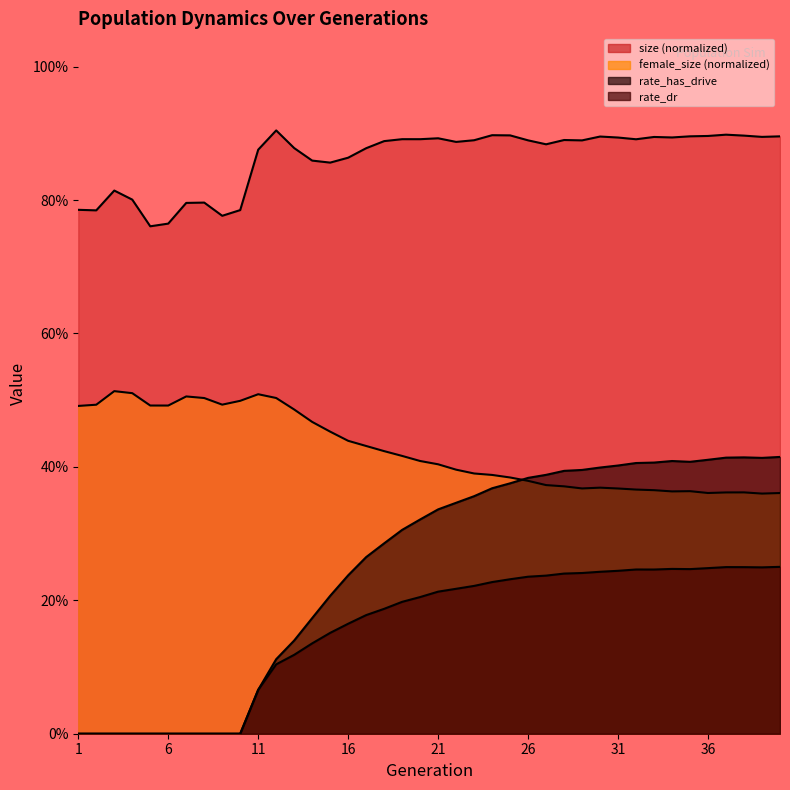

Which series has the largest range (max minus min)?

rate_has_drive